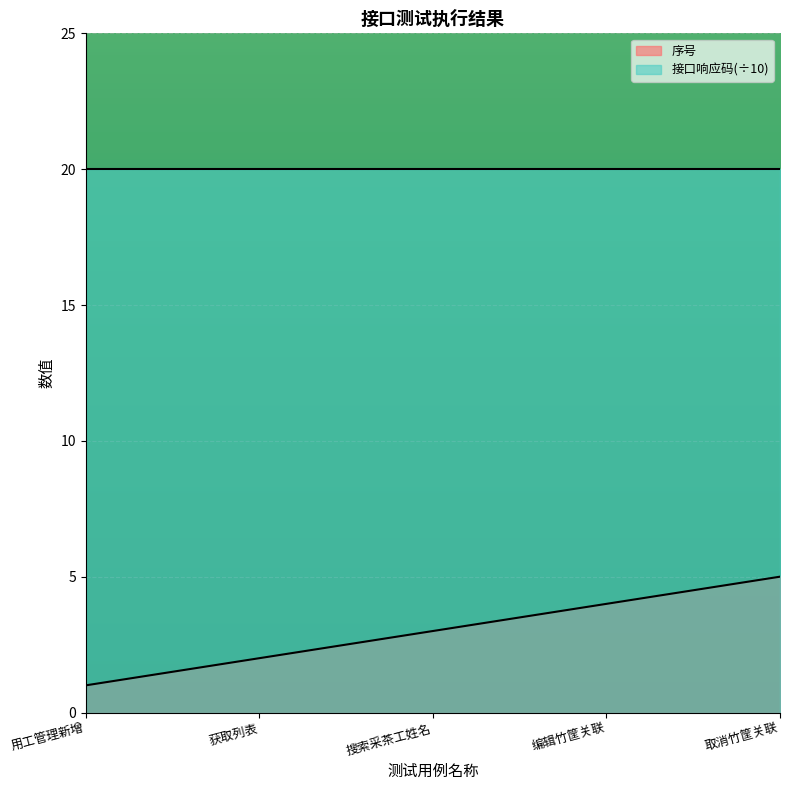

What is the spread (max minus min) of values at 搜索采茶工姓名?

17